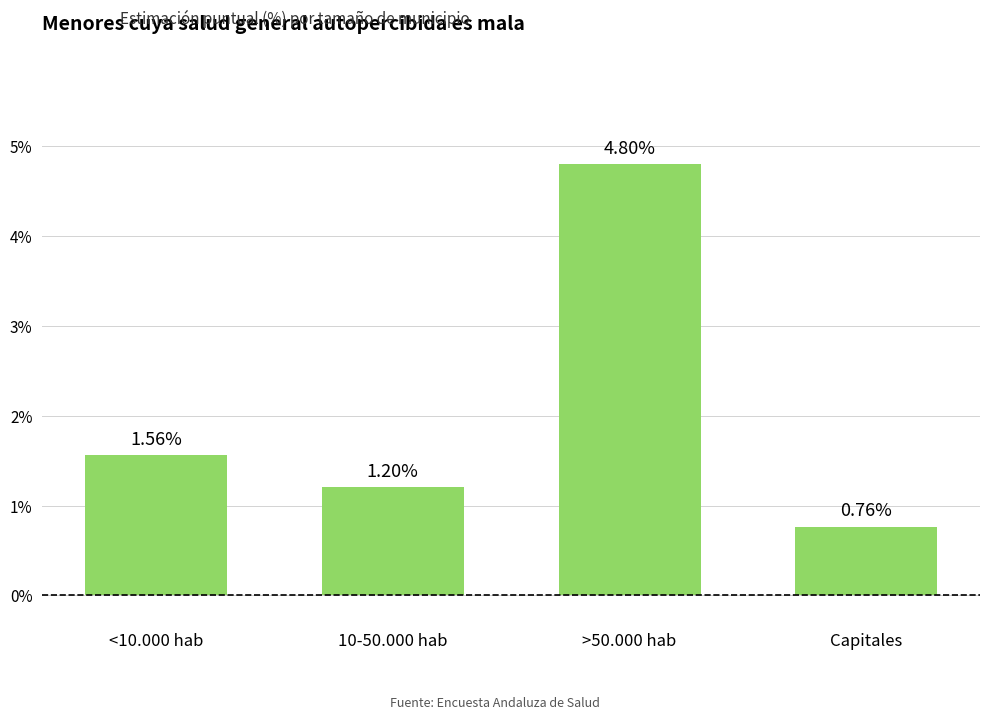

What is the value of the 2nd bar from the left?

1.2